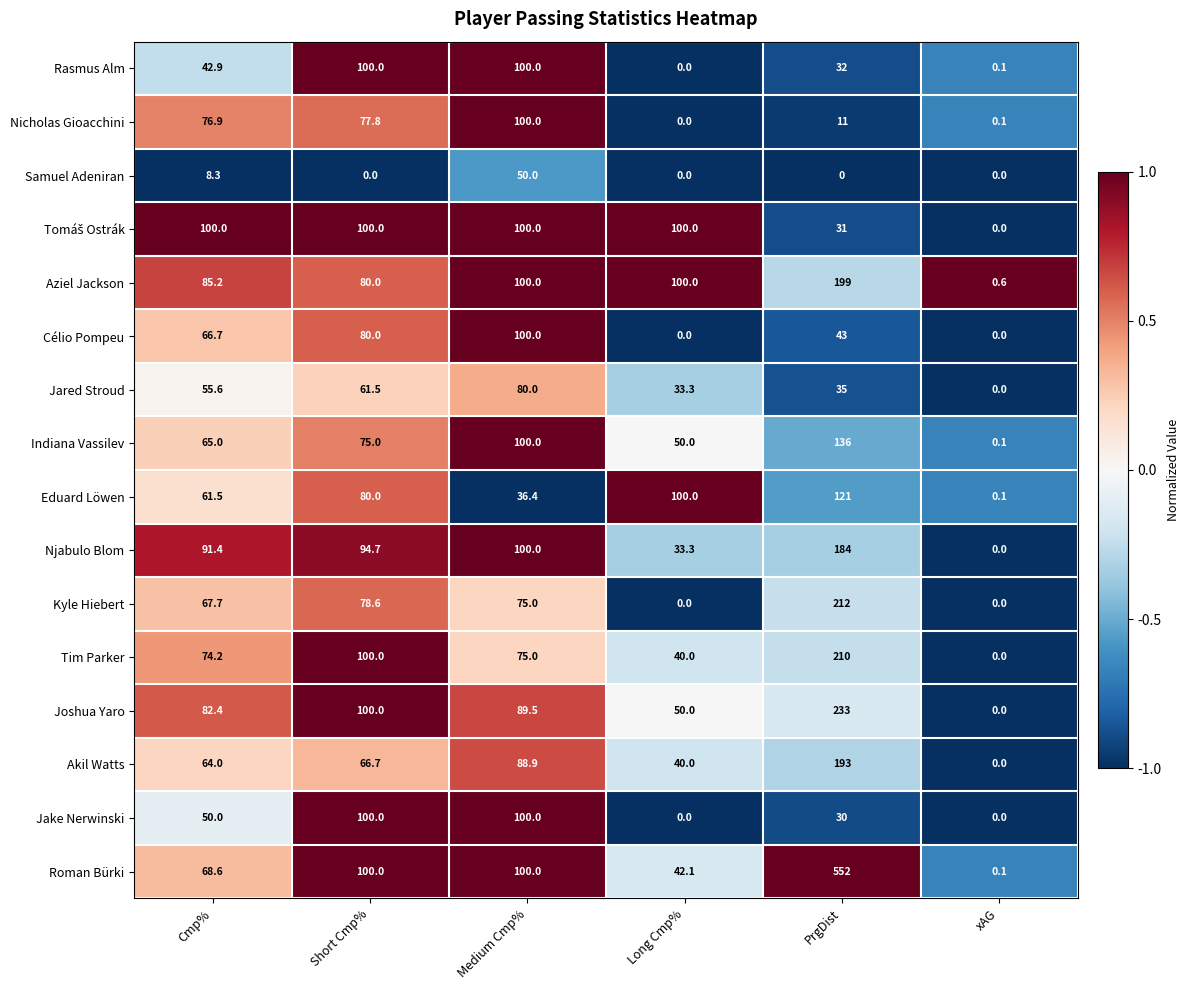

What is the difference between the second highest and minimum values in the Kyle Hiebert series?

78.6